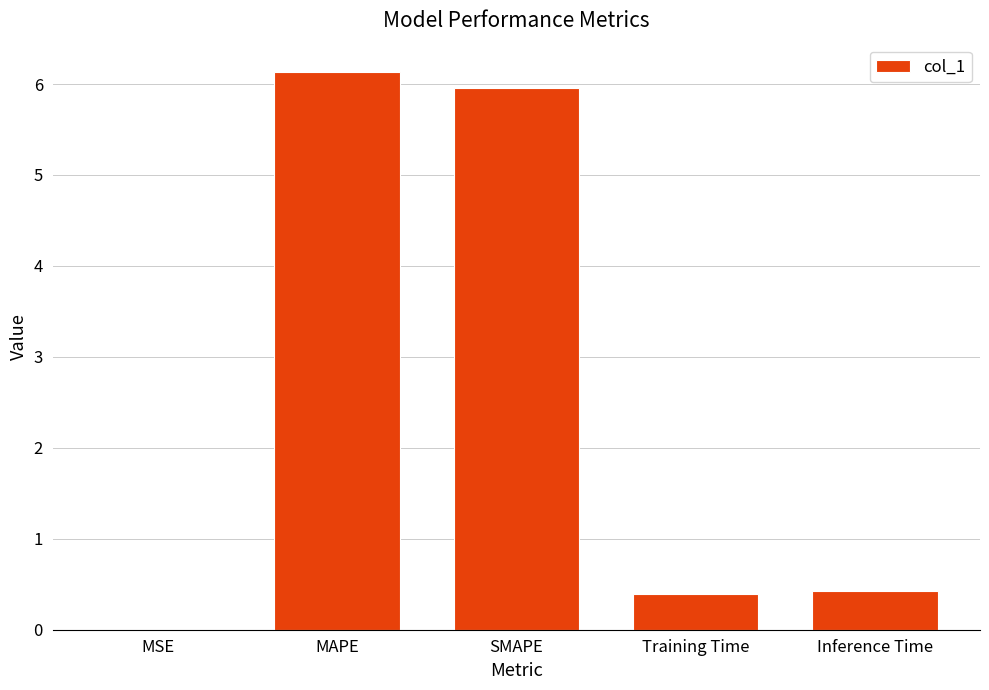

Which has a higher value, MSE or Inference Time?

Inference Time